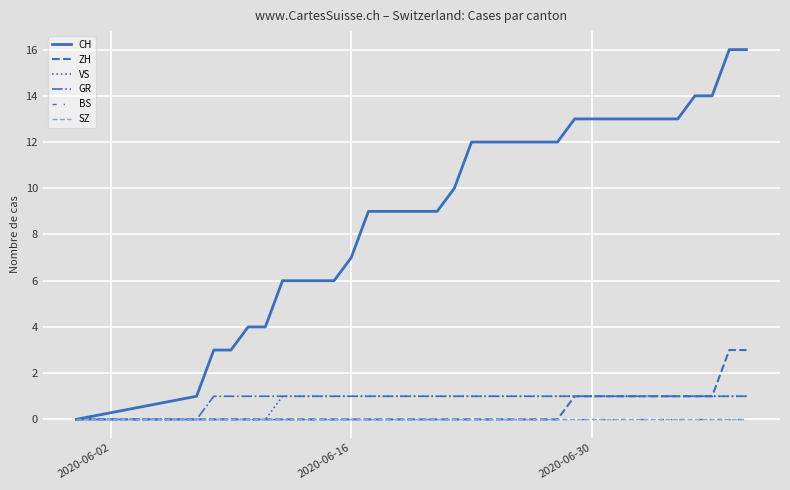

Does the chart display data point markers on the line(s)?

No